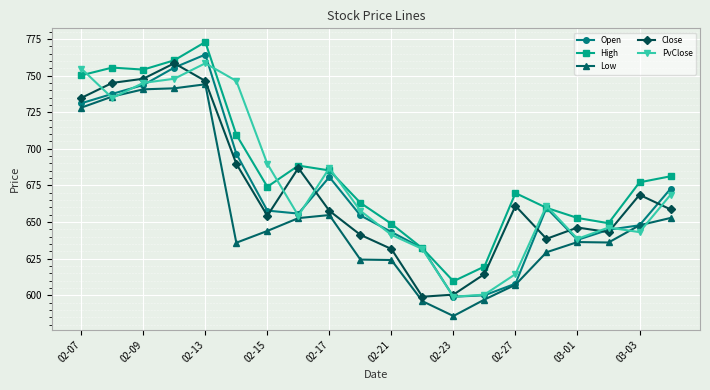

What is the lowest value of the Low series?

585.9